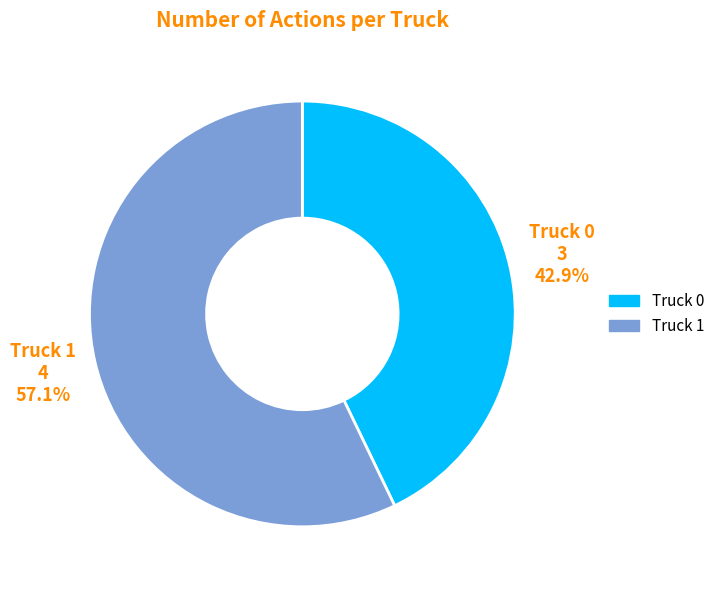

What percentage is the Truck 0 slice, to the nearest percent?

43%